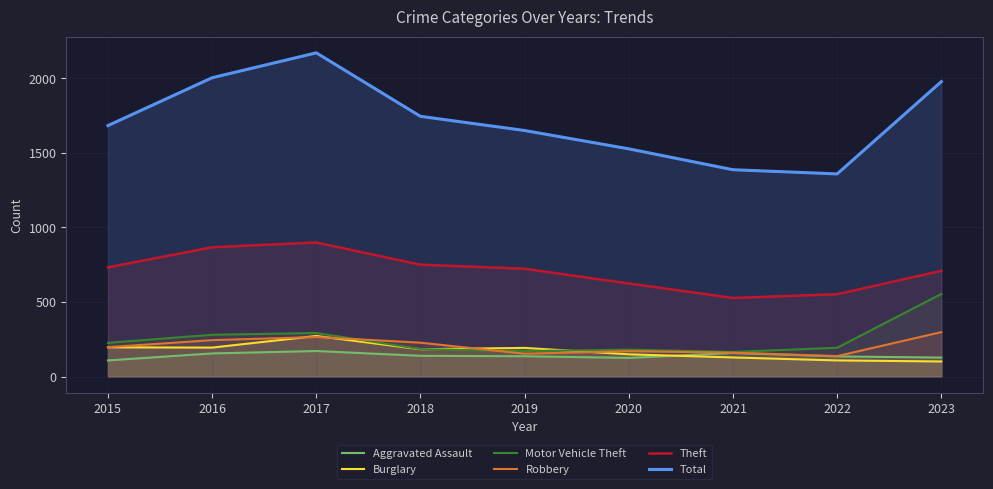

What is the smallest value displayed?

101